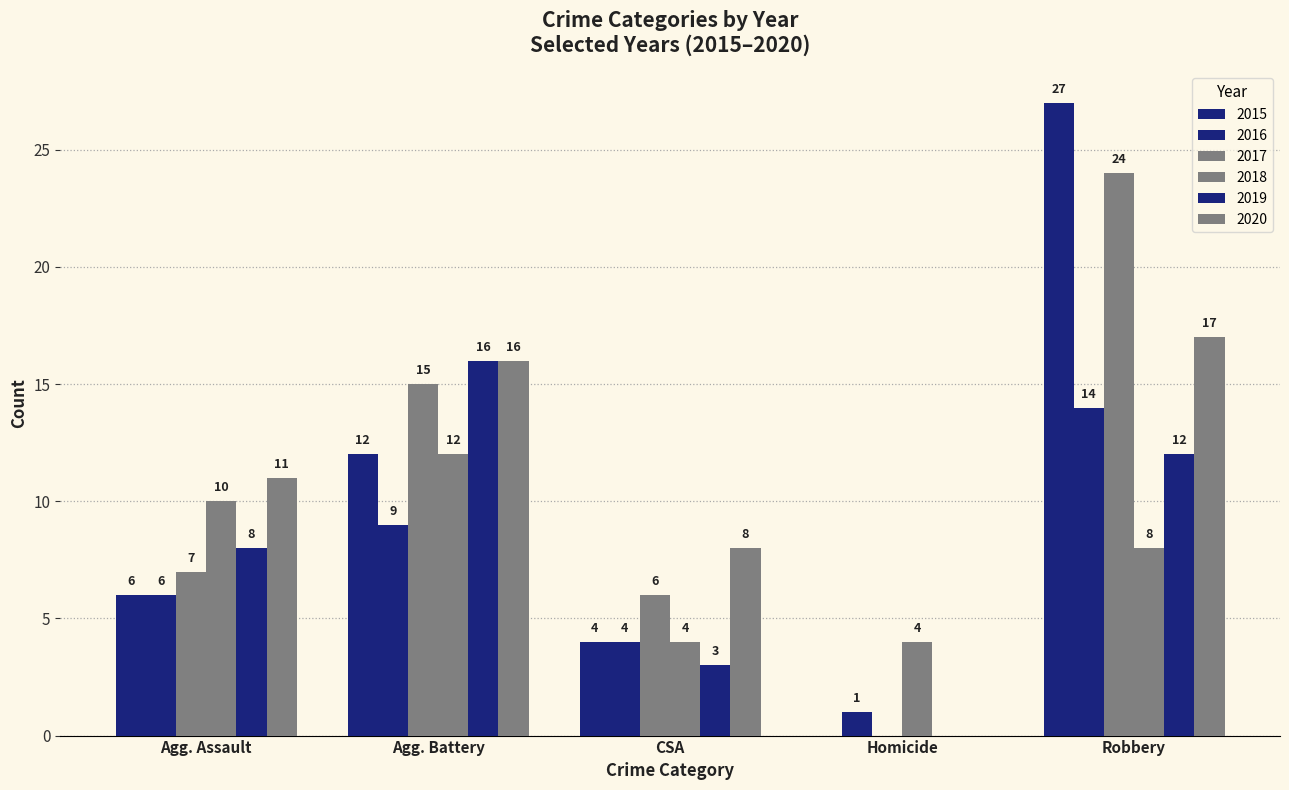

At which label does 2016 first exceed 6?

Agg. Battery